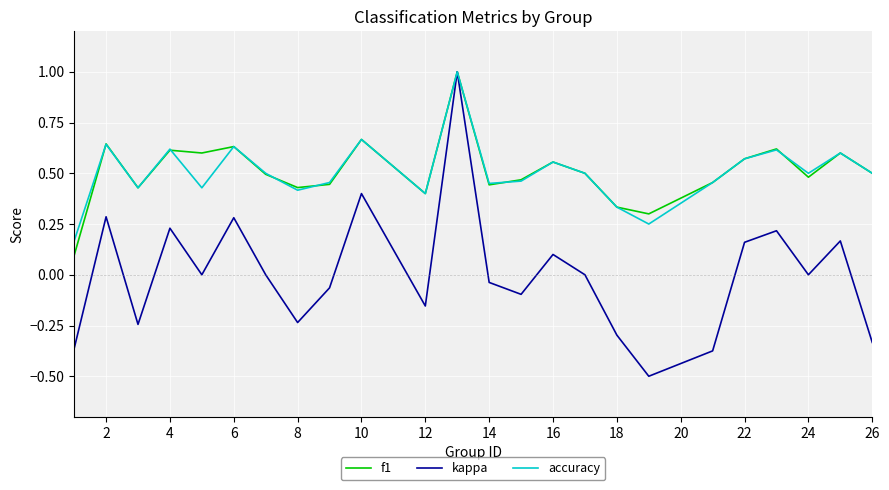

What is the maximum value shown in the chart?

1.0